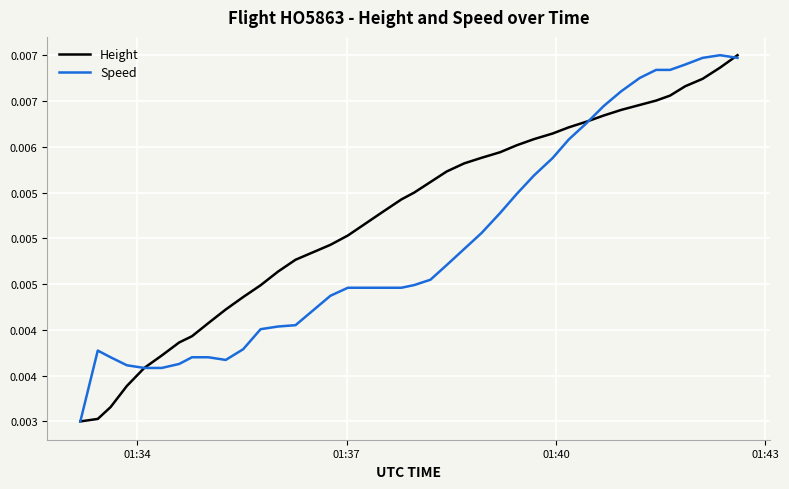

Is this an area chart (filled region under the line)?

No